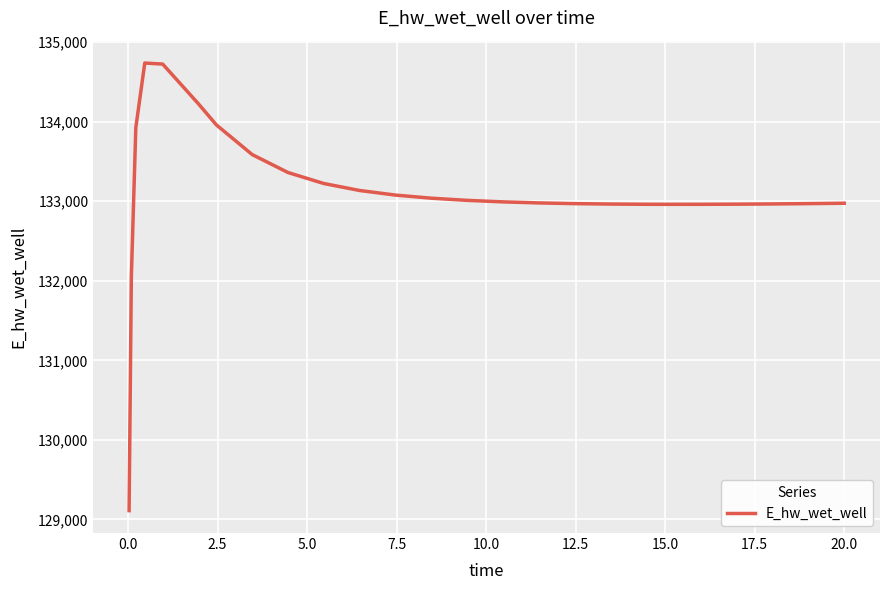

What is the maximum value shown in the chart?

134736.6